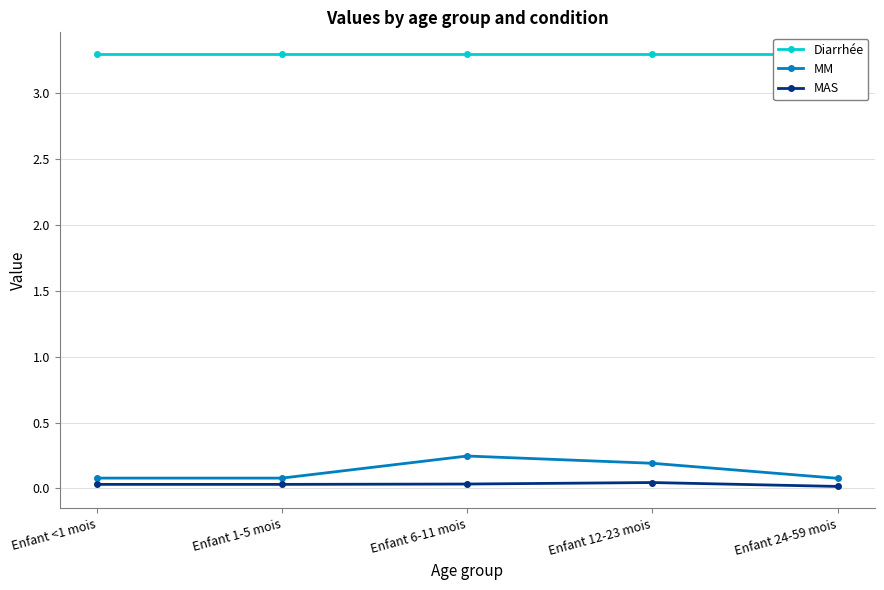

True or false: MM and Diarrhée cross at least once.

False